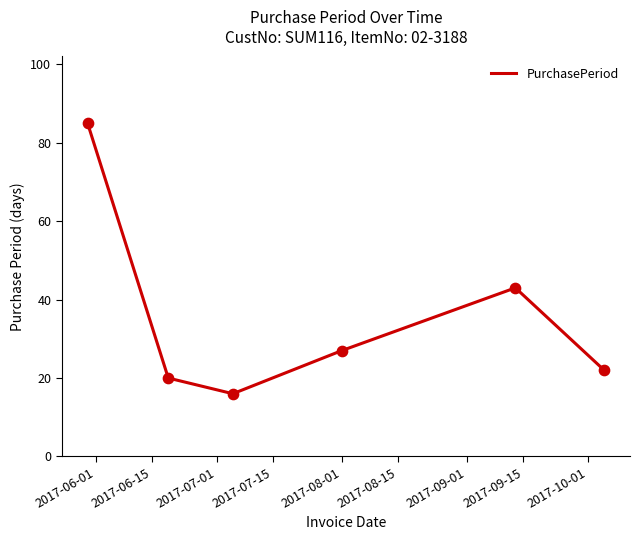

What is the difference between the second highest and second lowest values?

23